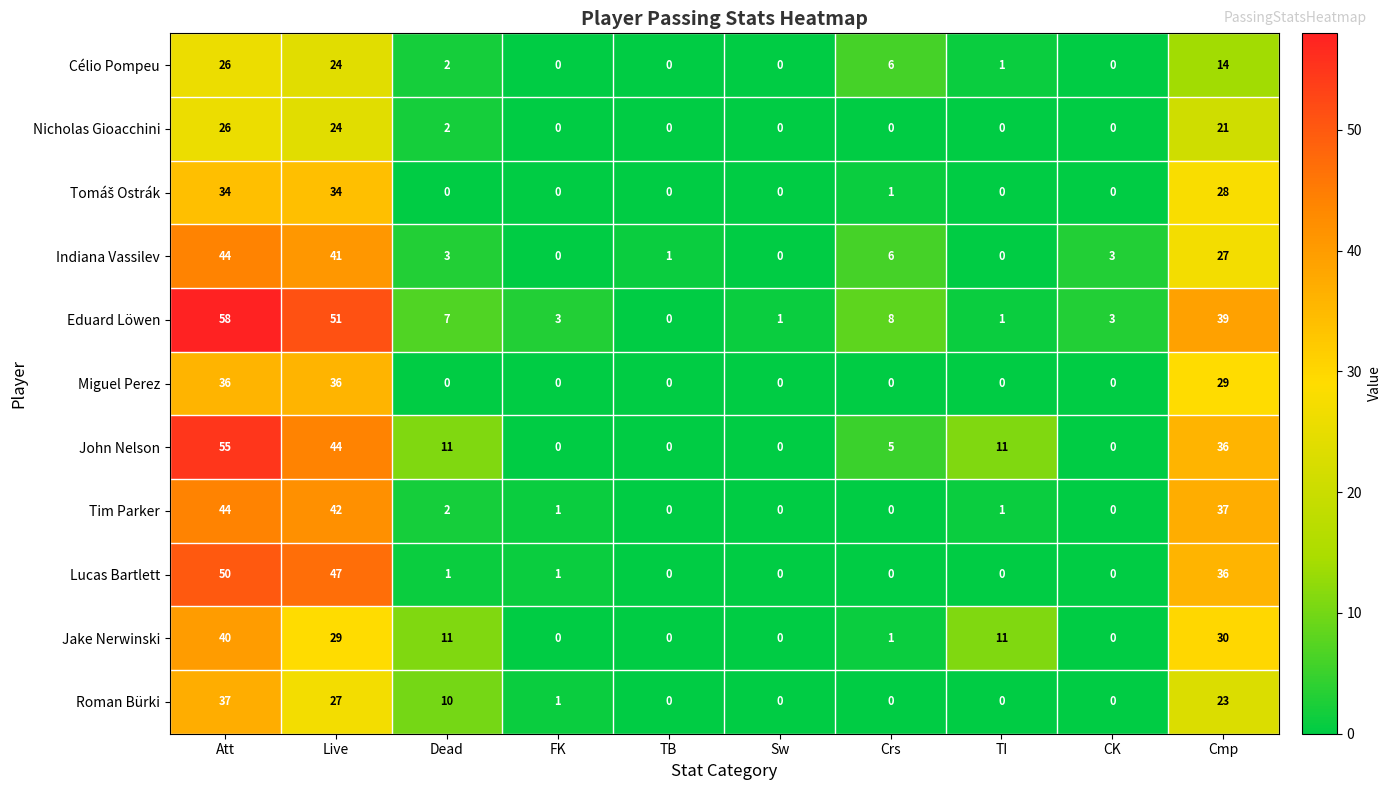

True or false: Lucas Bartlett has a value of 50 at Att.

True